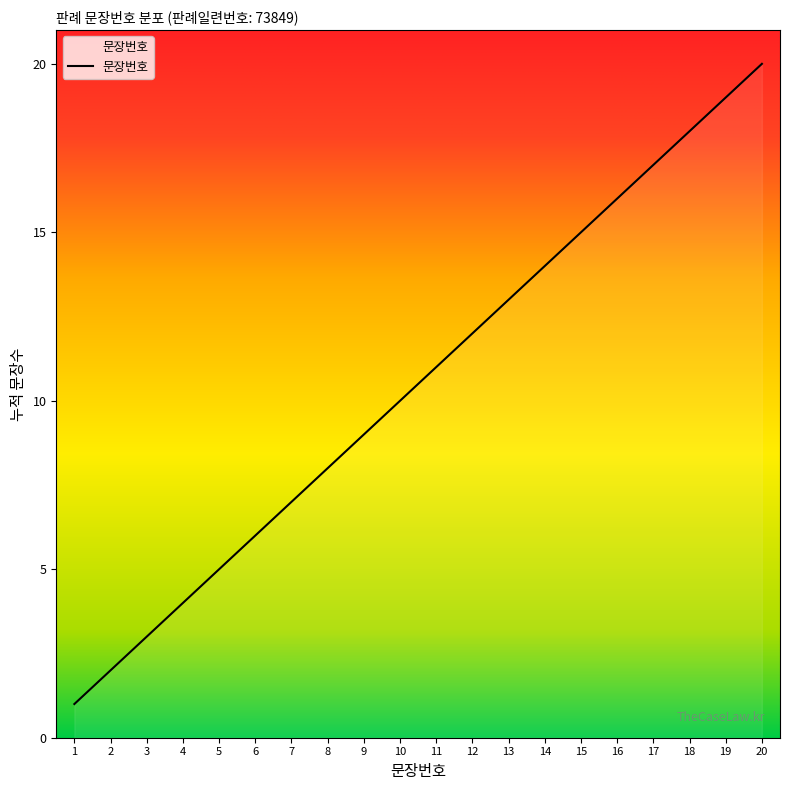

At which label is the value closest to 10?

10